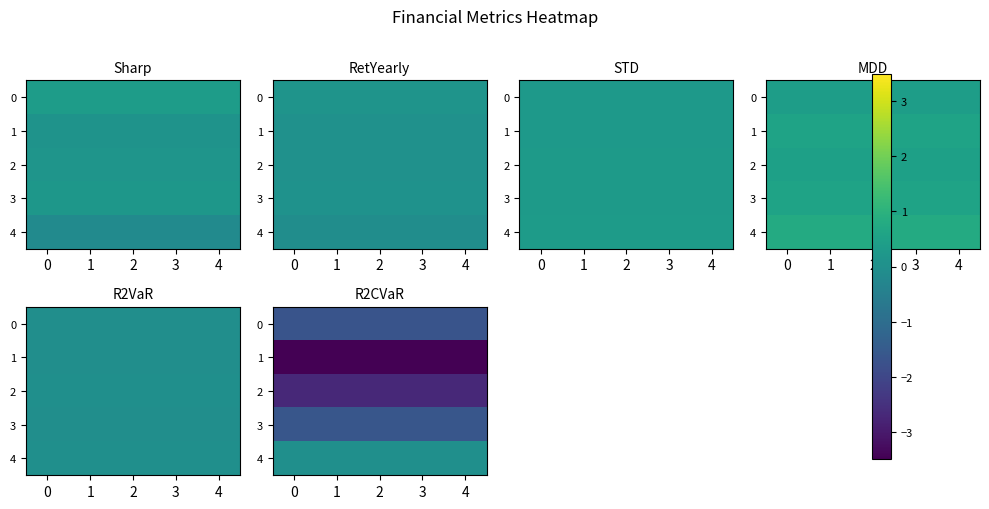

Is the value of 0 at 1 greater than the value of 3 at 1?

No